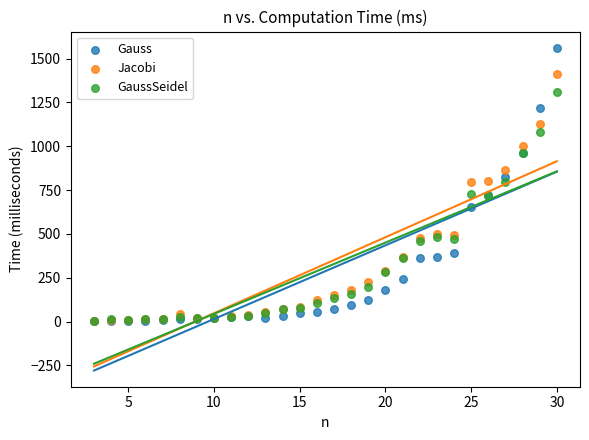

Which series has the widest spread of Y values?

Gauss